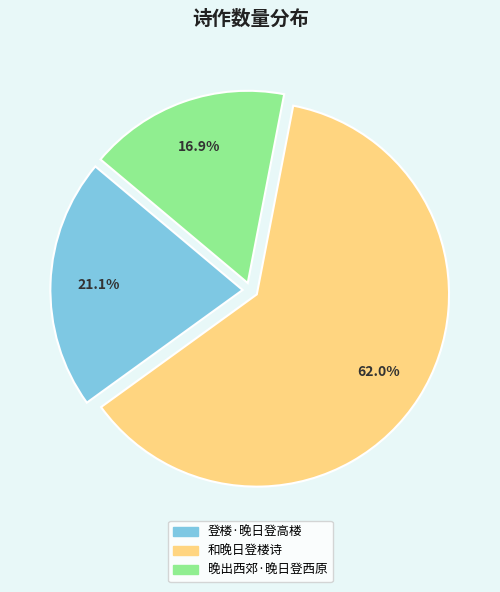

To the nearest percent, what portion does 登楼·晚日登高楼 represent?

21%